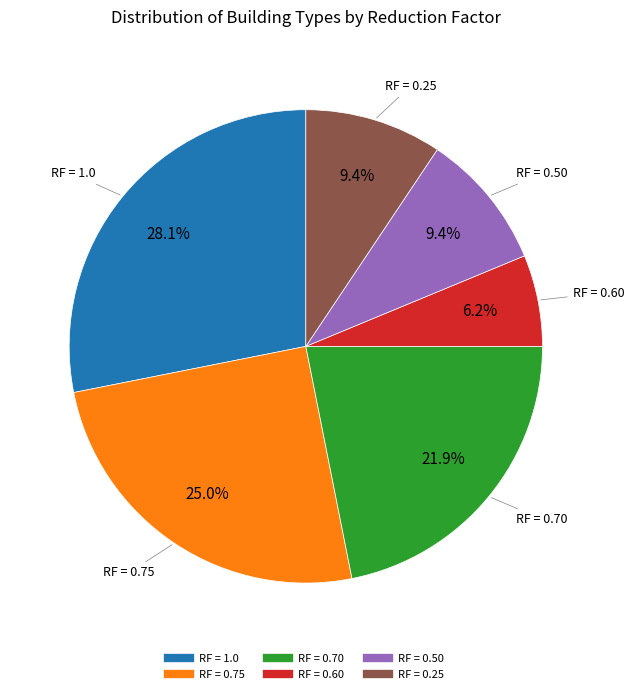

Does any single category account for the majority?

No